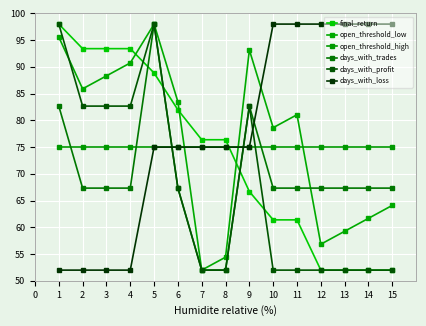

At which category is the sum across all series the highest?

5